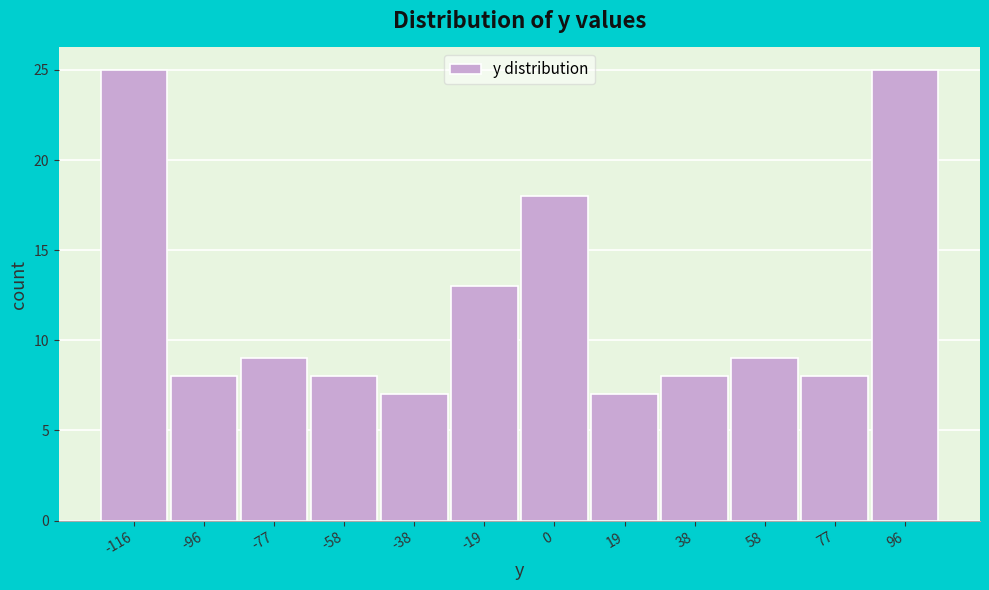

Reading left to right, transcribe all the data shown in this chart.

25	8	9	8	7	13	18	7	8	9	8	25